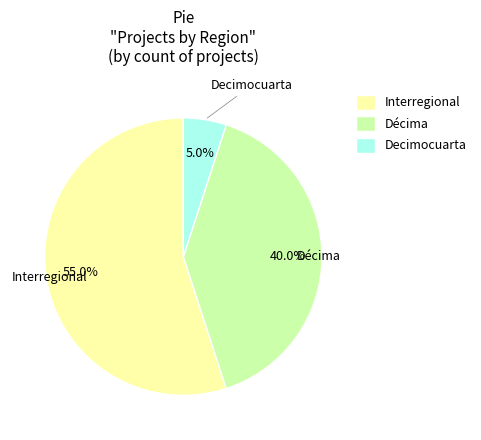

The Decimocuarta slice represents 17% of the pie. True or false?

False